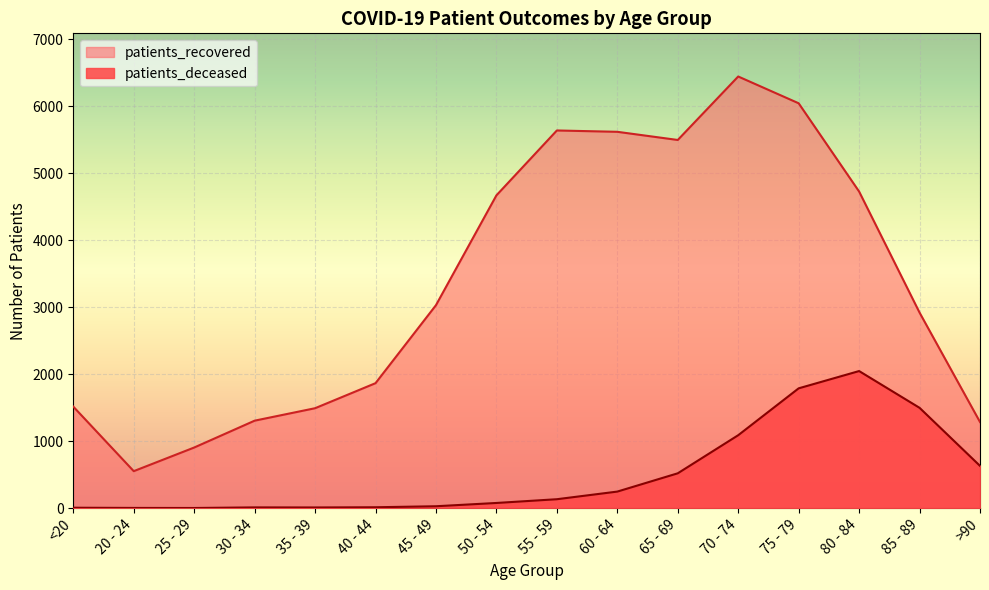

True or false: patients_deceased and patients_recovered intersect in this chart.

False